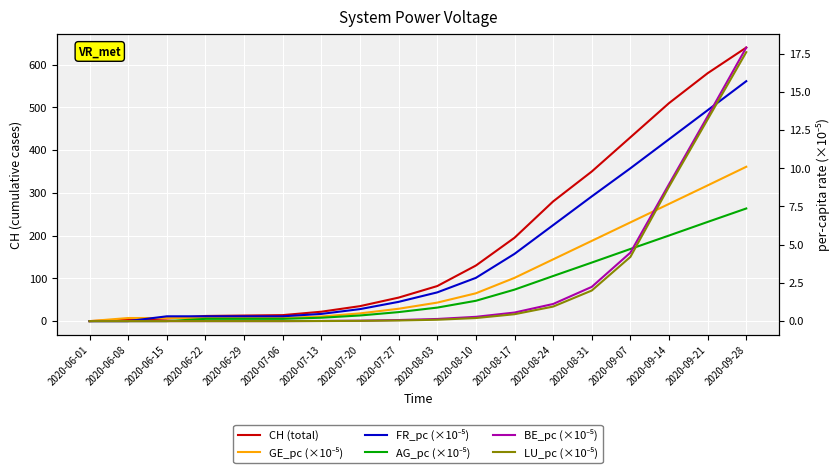

What is the difference between the maximum and minimum values in the BE_pc (×10⁻⁵) series?

17.9